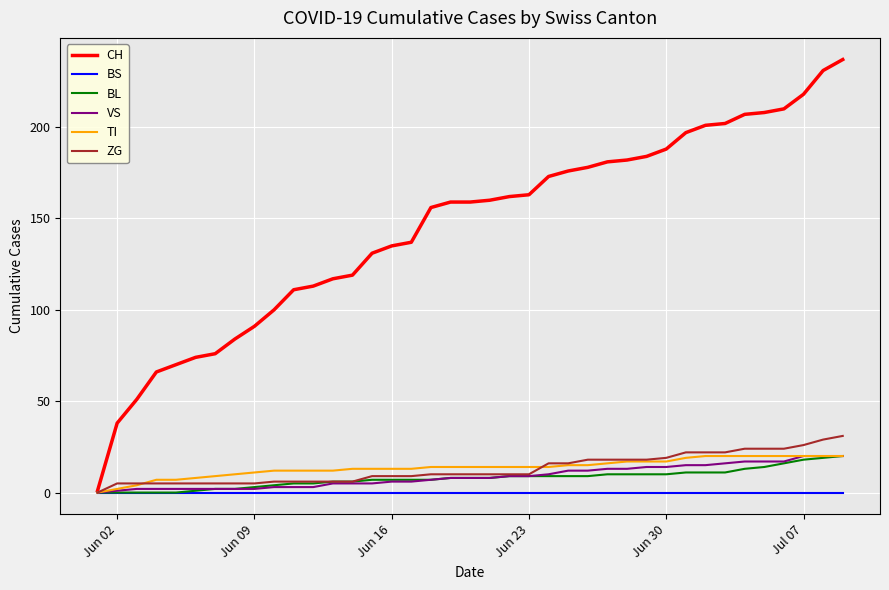

Which series has the largest total across all categories?

CH